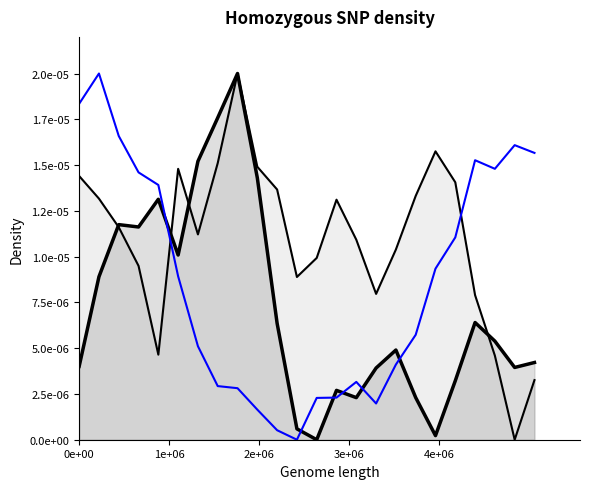

True or false: ATT16 and ATT11 line cross at least once.

True